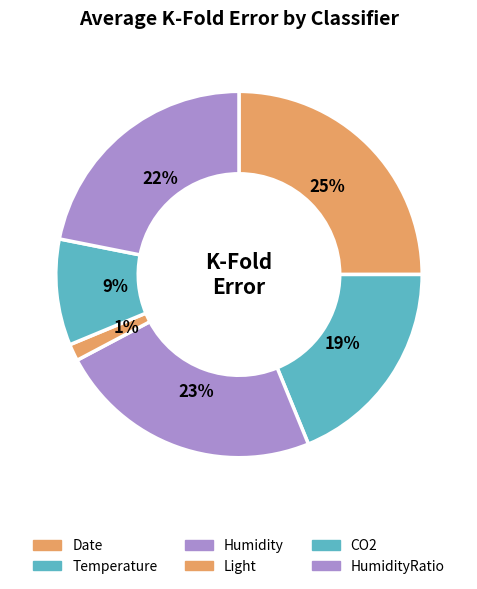

To the nearest percent, what is the average slice percentage?

17%